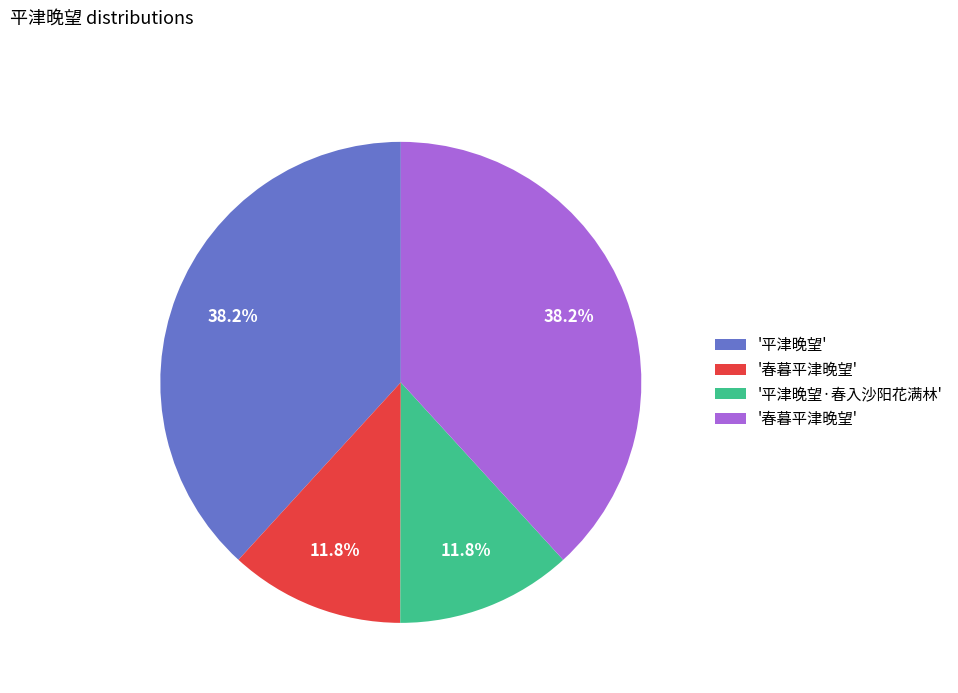

Is there a majority slice in this chart?

No